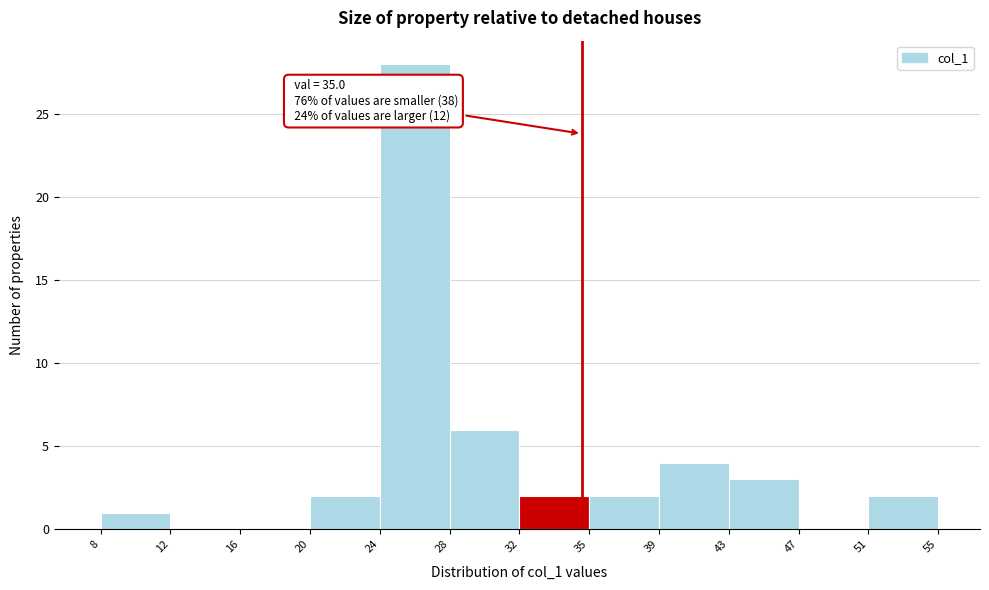

Over which range of the x-axis is the bar tallest?

24 to 28